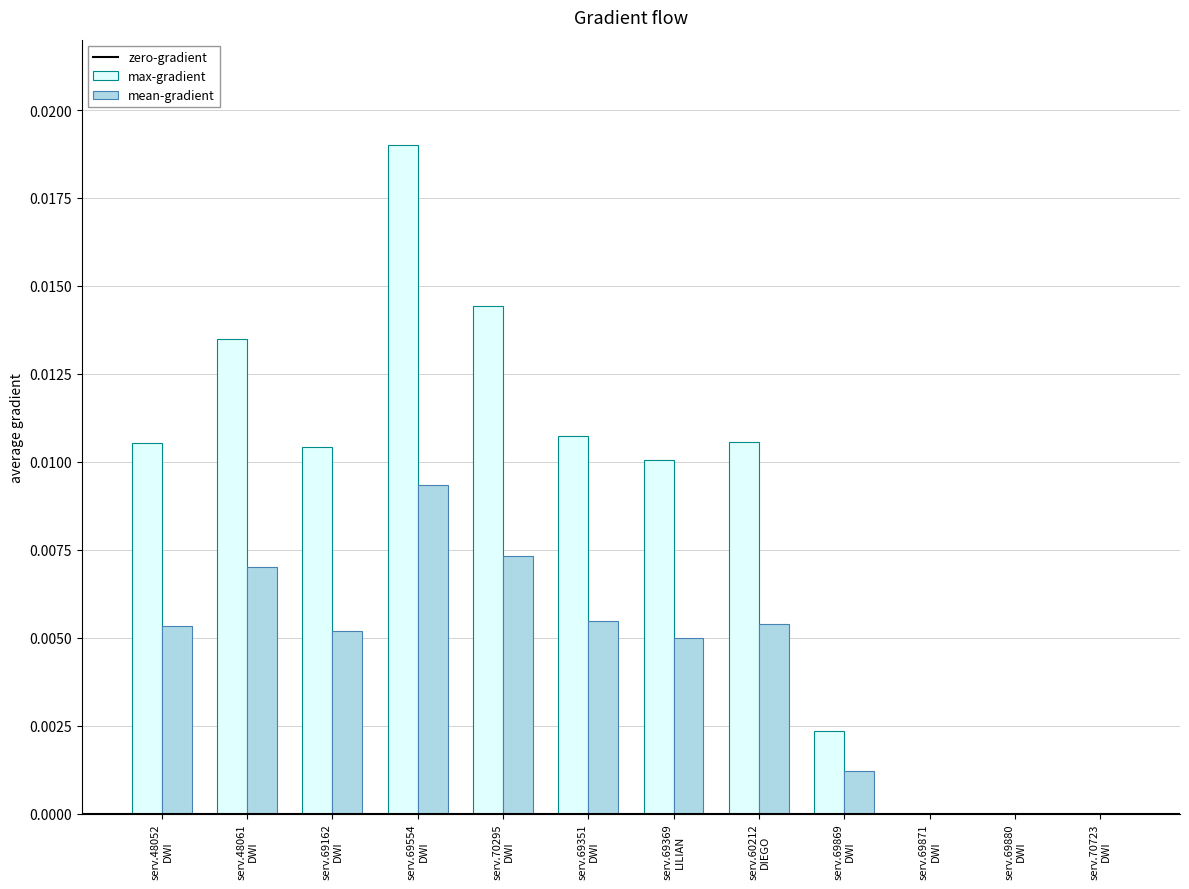

How many series are shown in this chart?

2